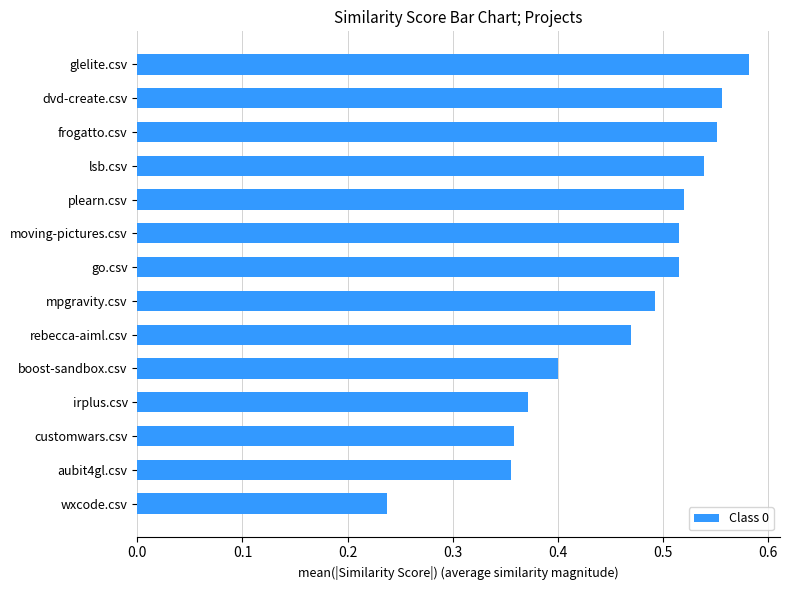

Count the number of categories in the chart.

14